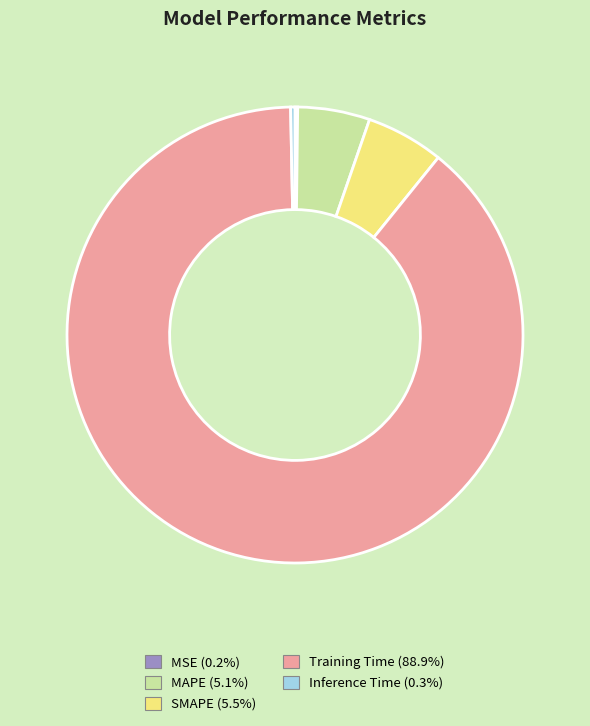

What is the largest slice in the pie chart?

Training Time